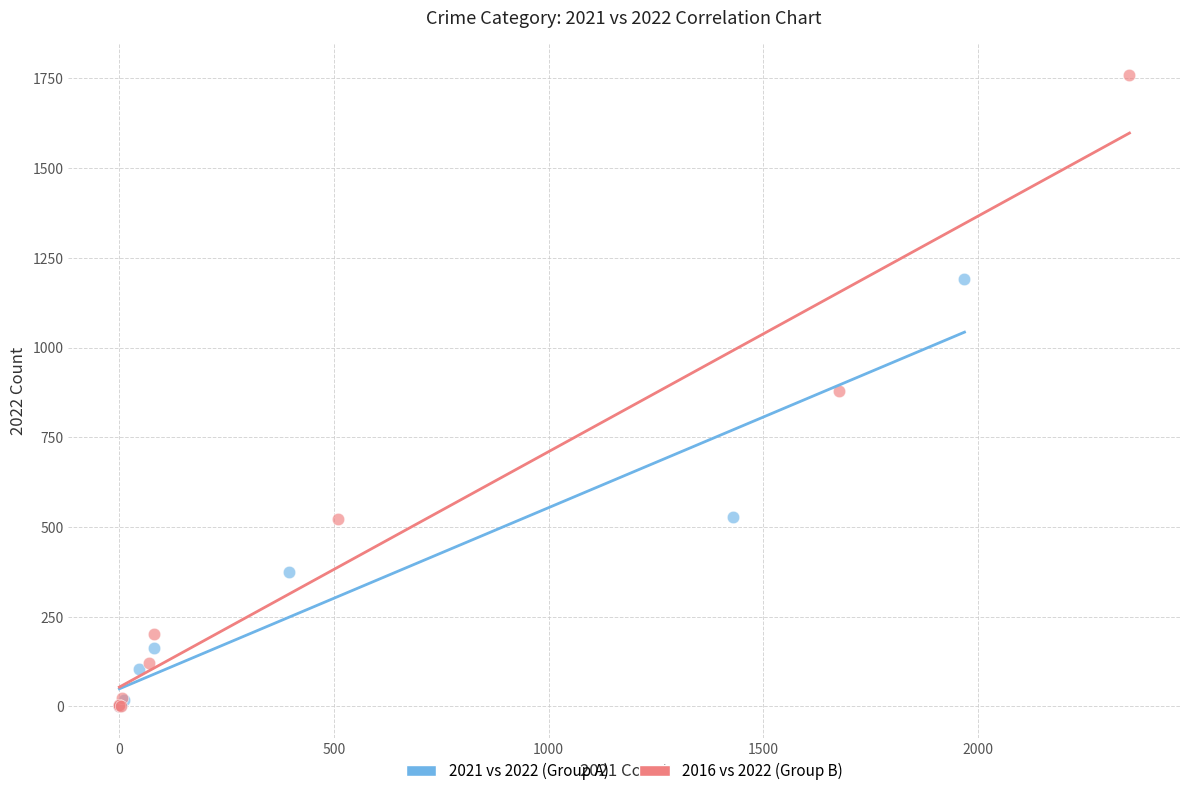

Which series has the largest Y range (max minus min)?

2016 vs 2022 (Group B)